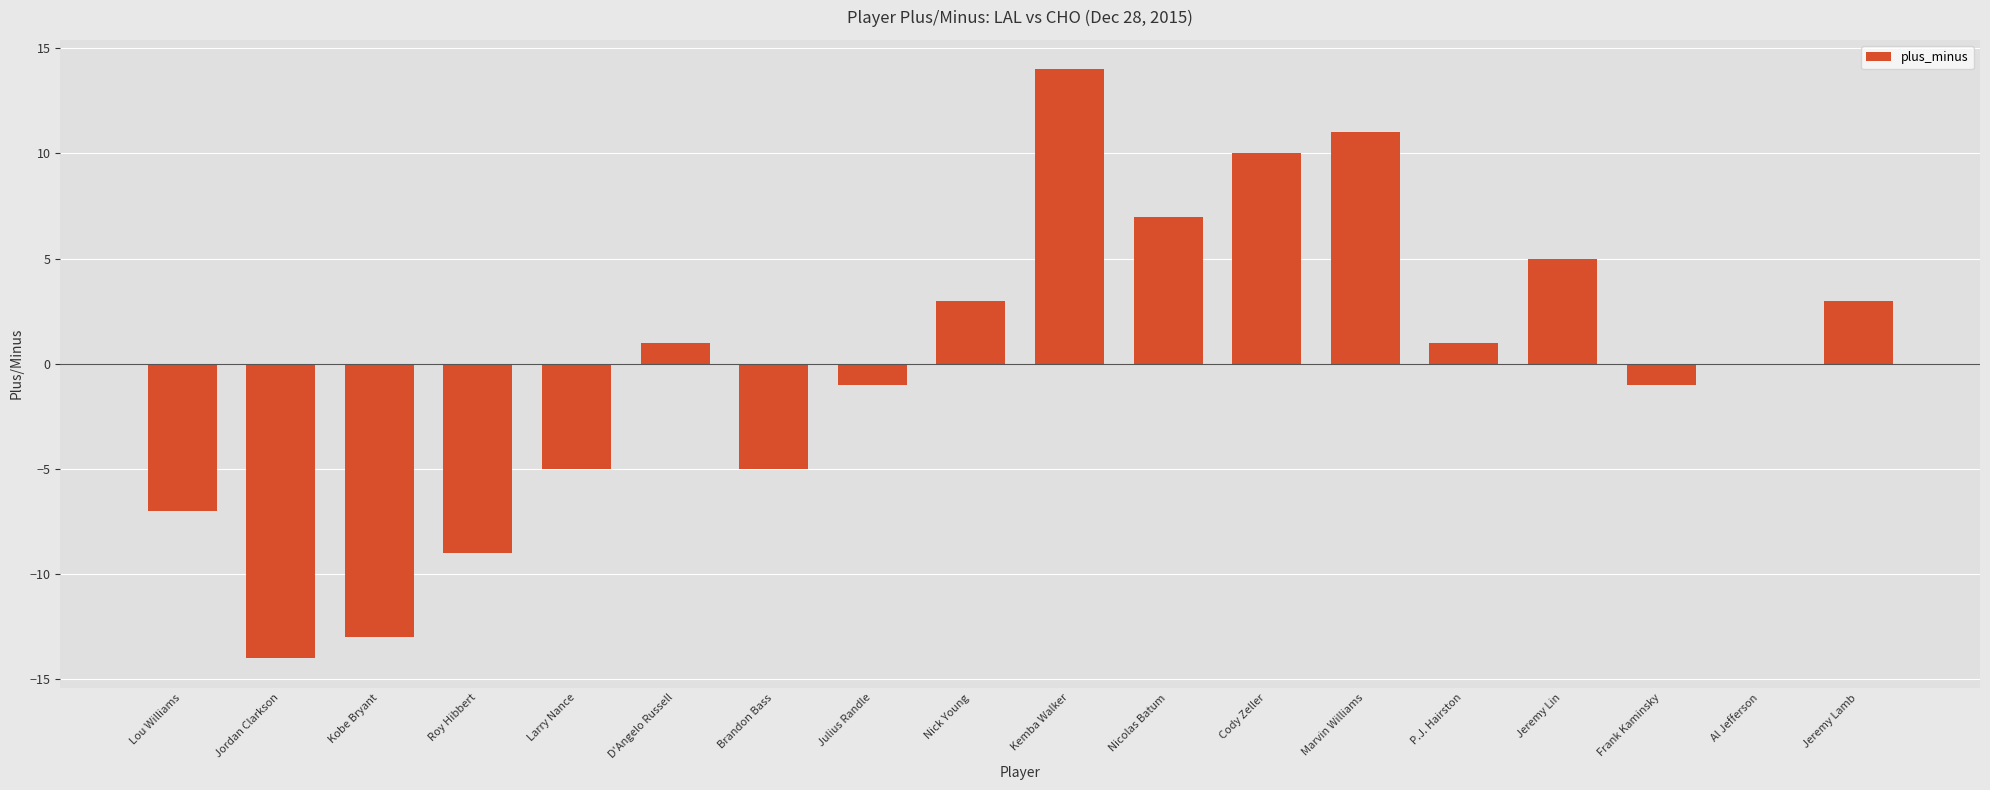

Which has a higher value, Cody Zeller or Nick Young?

Cody Zeller